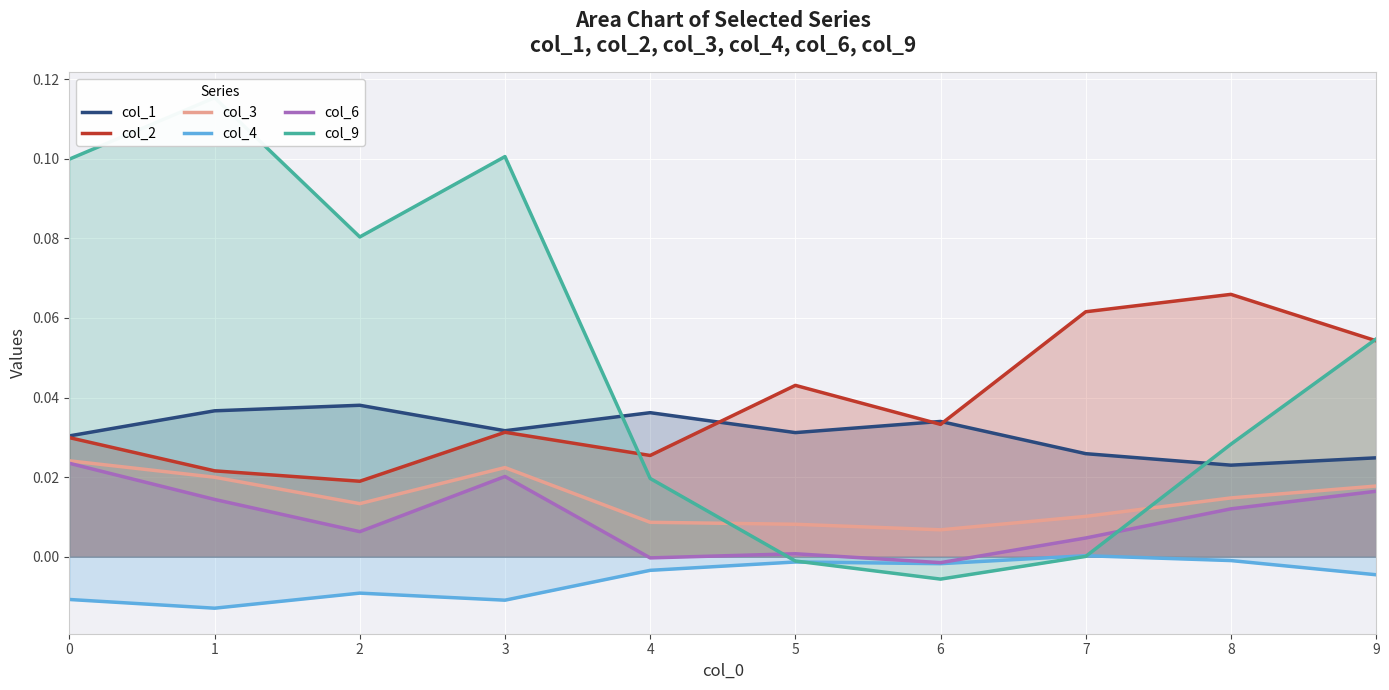

What is the value of the col_9 point at the 4th from the left?

0.1